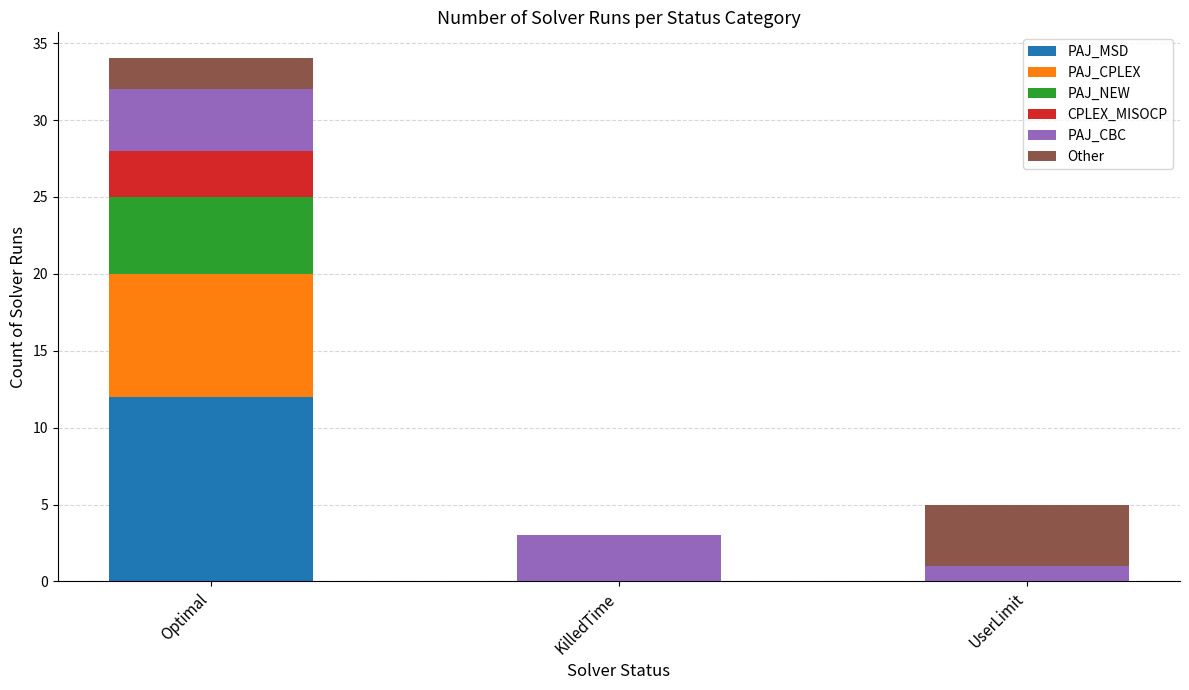

What are all the series names shown in the legend?

PAJ_MSD, PAJ_CPLEX, PAJ_NEW, CPLEX_MISOCP, PAJ_CBC, Other